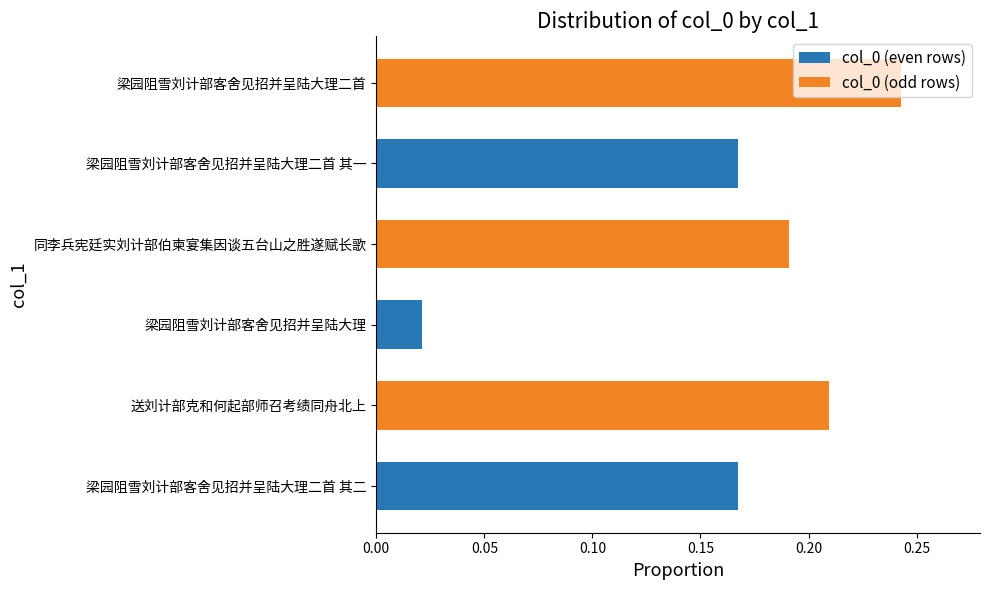

At which label is the value closest to 0?

梁园阻雪刘计部客舍见招并呈陆大理